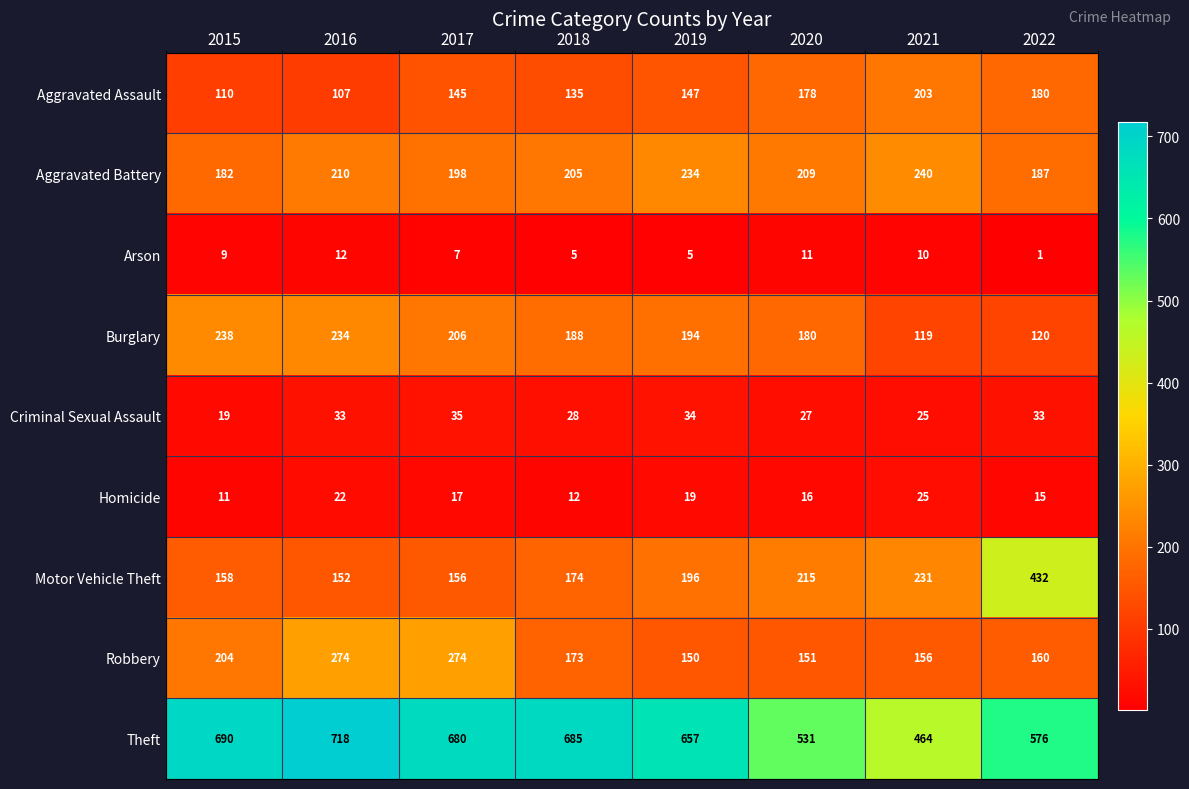

Between 2015 and 2021, which series saw the biggest shift?

Theft